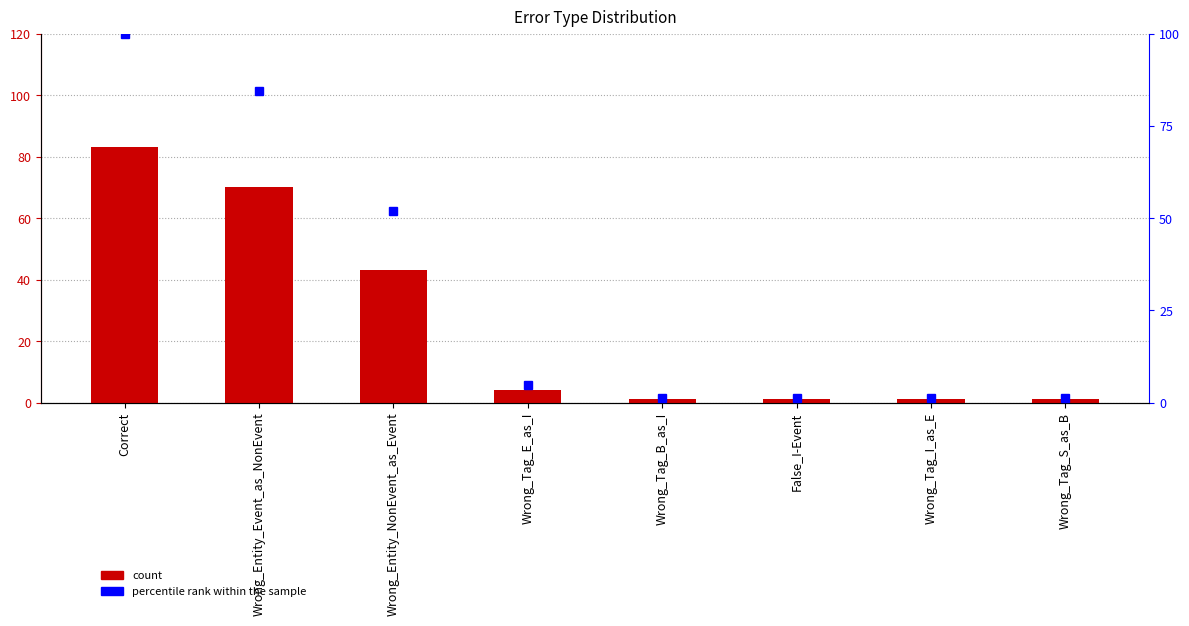

What is the sum of all percentile rank within the sample values?

245.8